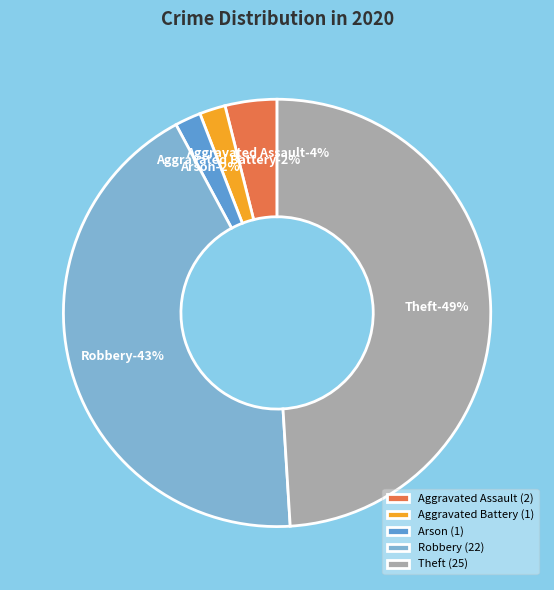

How much of the chart is everything except Theft?

51.0%